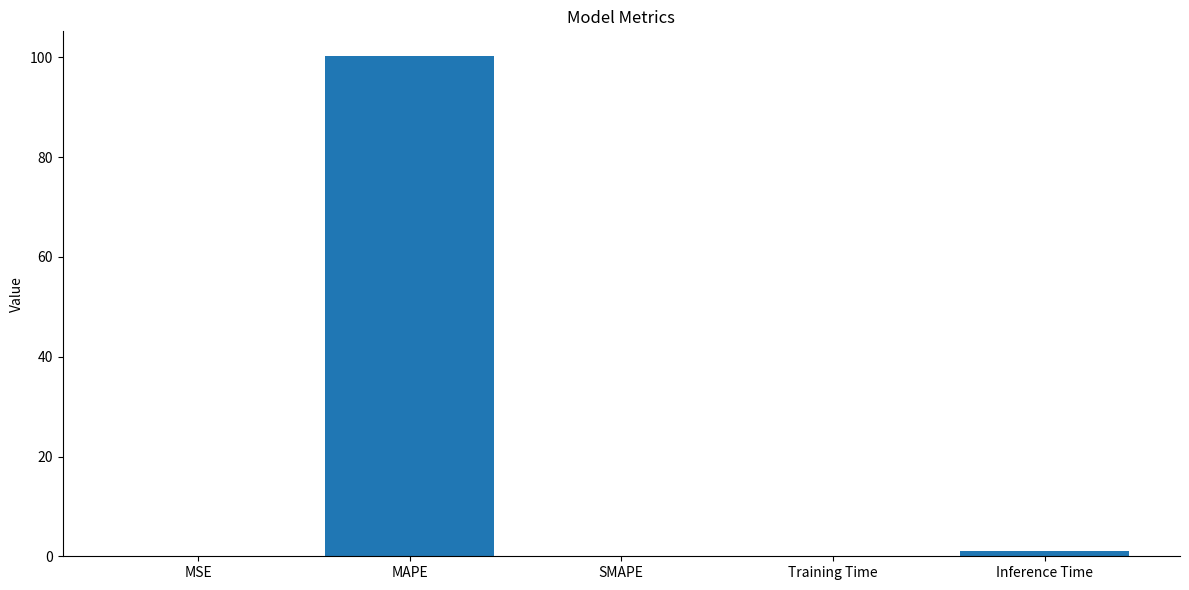

What is the change in value from MAPE to SMAPE?

-100.2